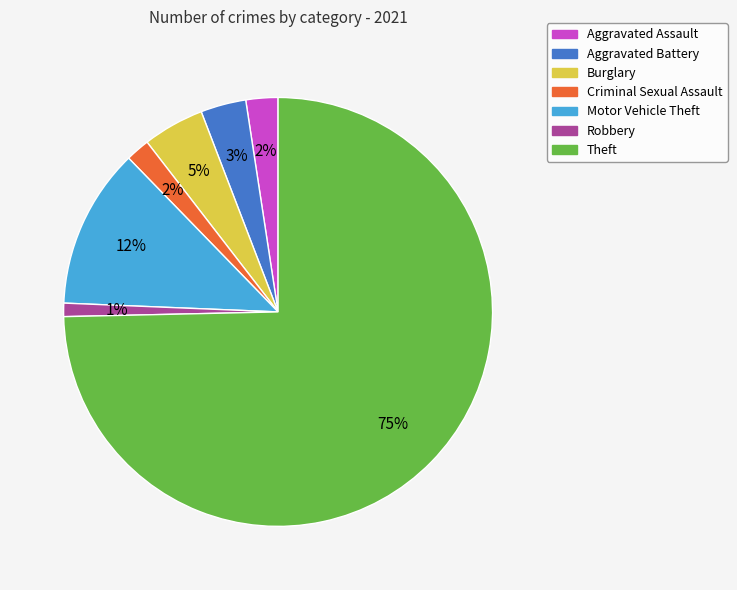

To the nearest percent, what is the difference between the largest and smallest slice percentages?

74%